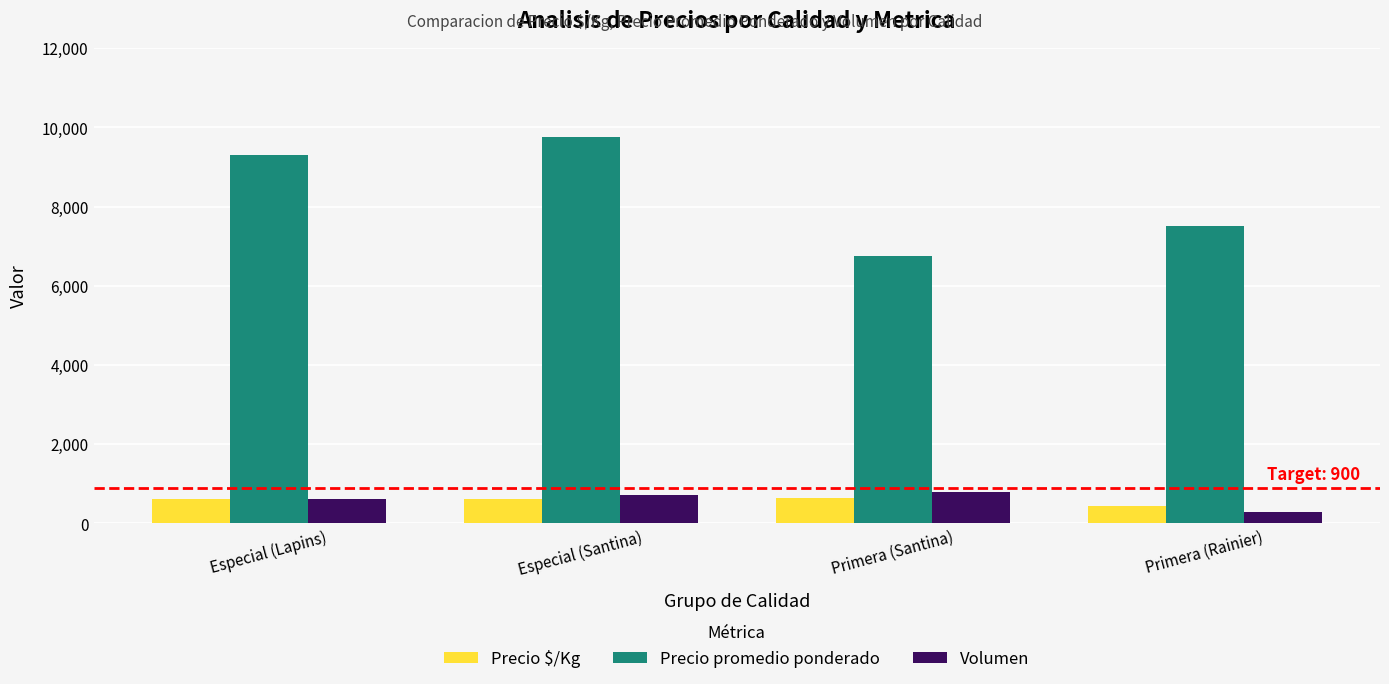

At which category is the sum across all series the highest?

Especial (Santina)